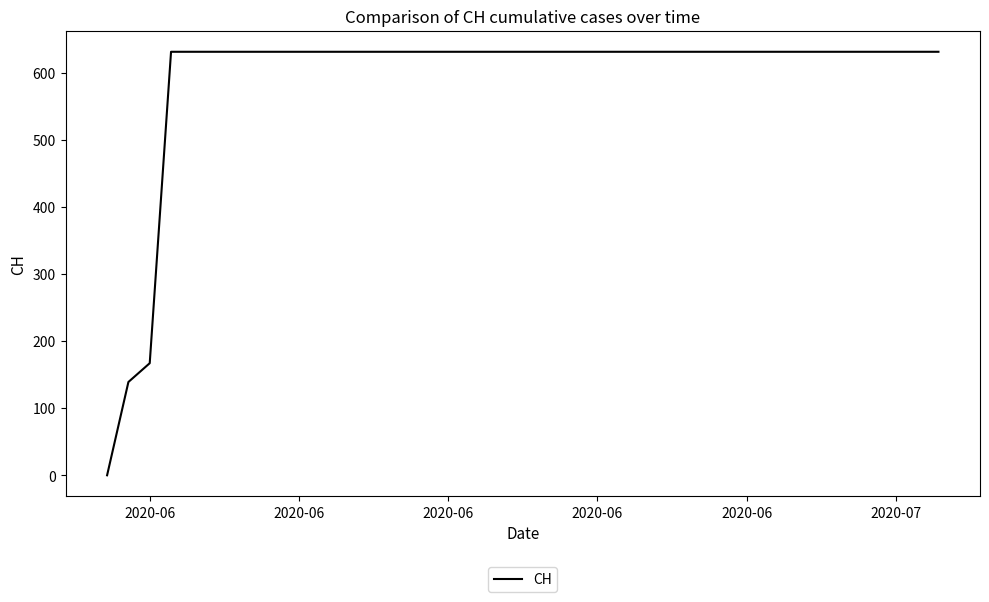

What is the difference between the maximum and minimum values?

631